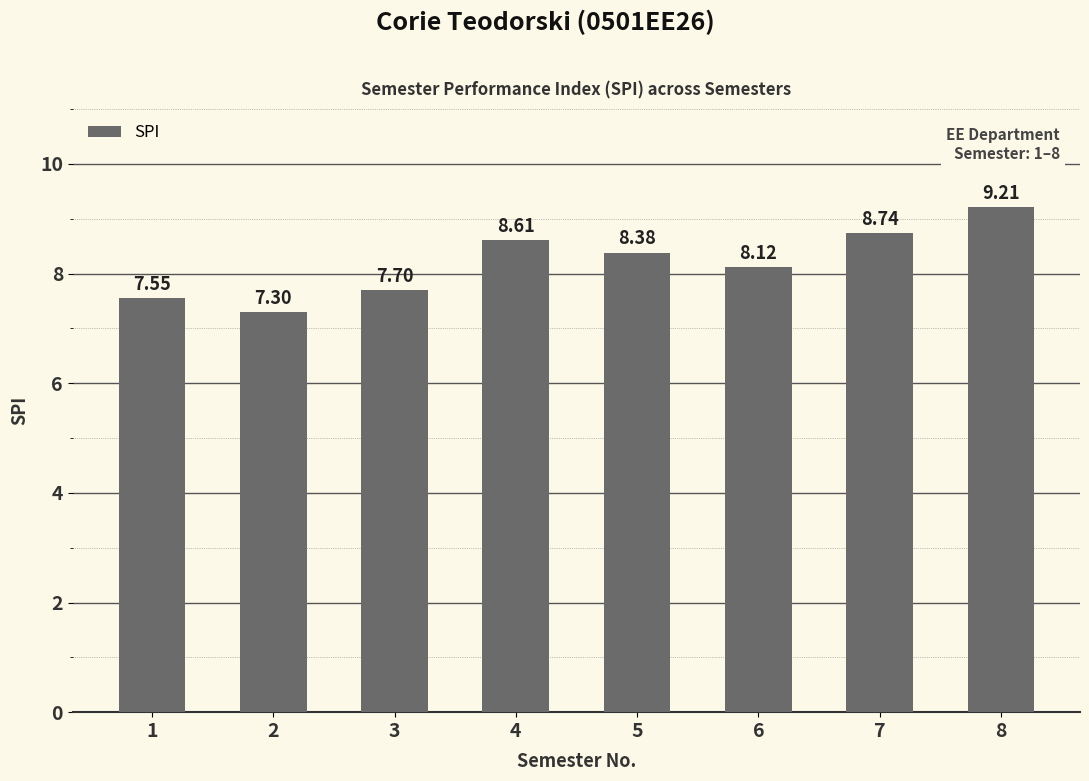

Read the value at 6.

8.1